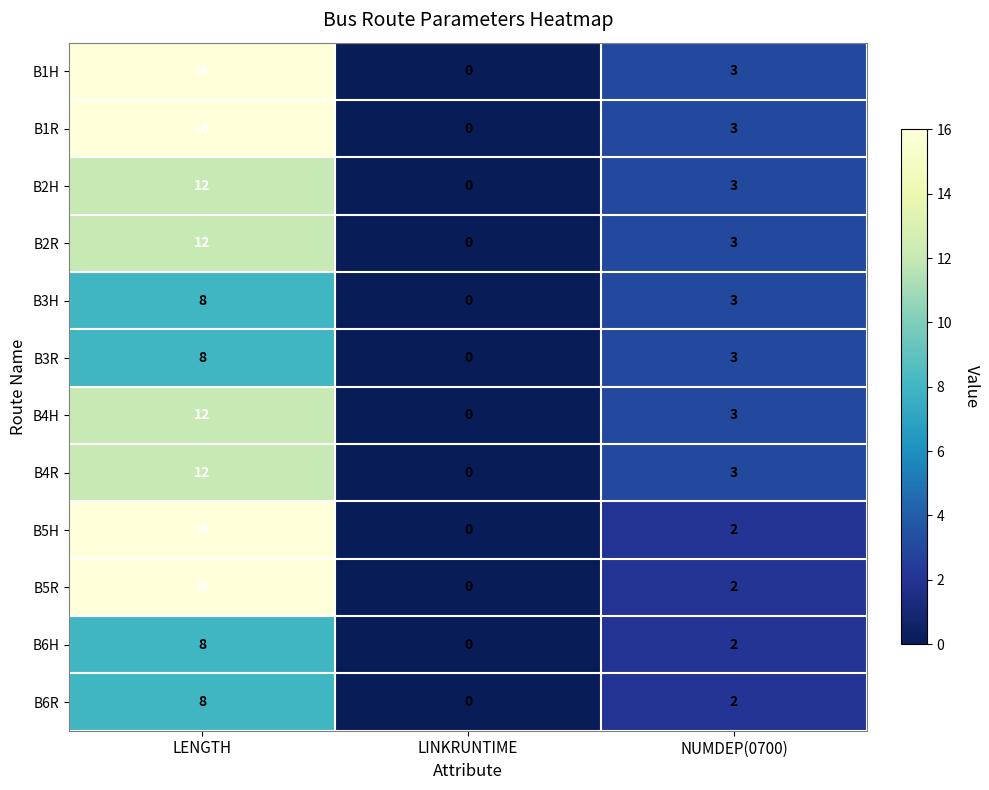

Where does the B3R series first go above 3?

LENGTH